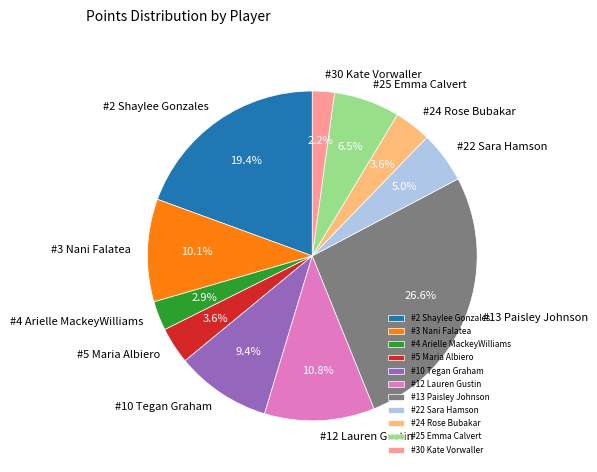

To the nearest percent, what is the difference between the #4 Arielle MackeyWilliams and #12 Lauren Gustin slice percentages?

8%